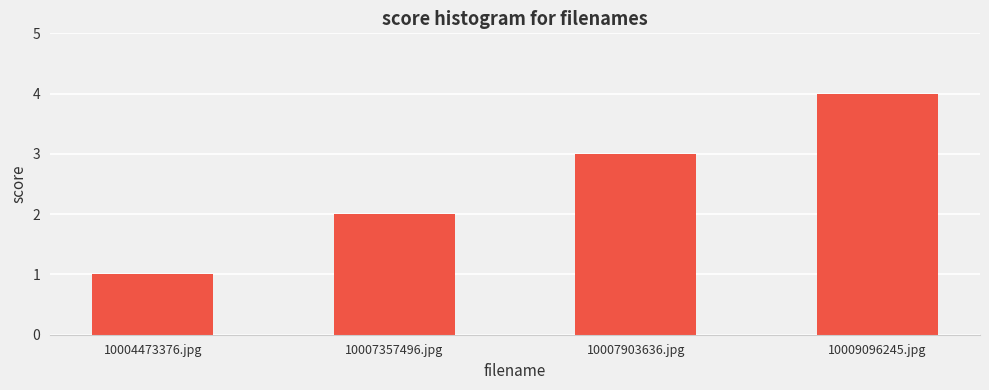

What value does the data have at 10007357496.jpg?

2